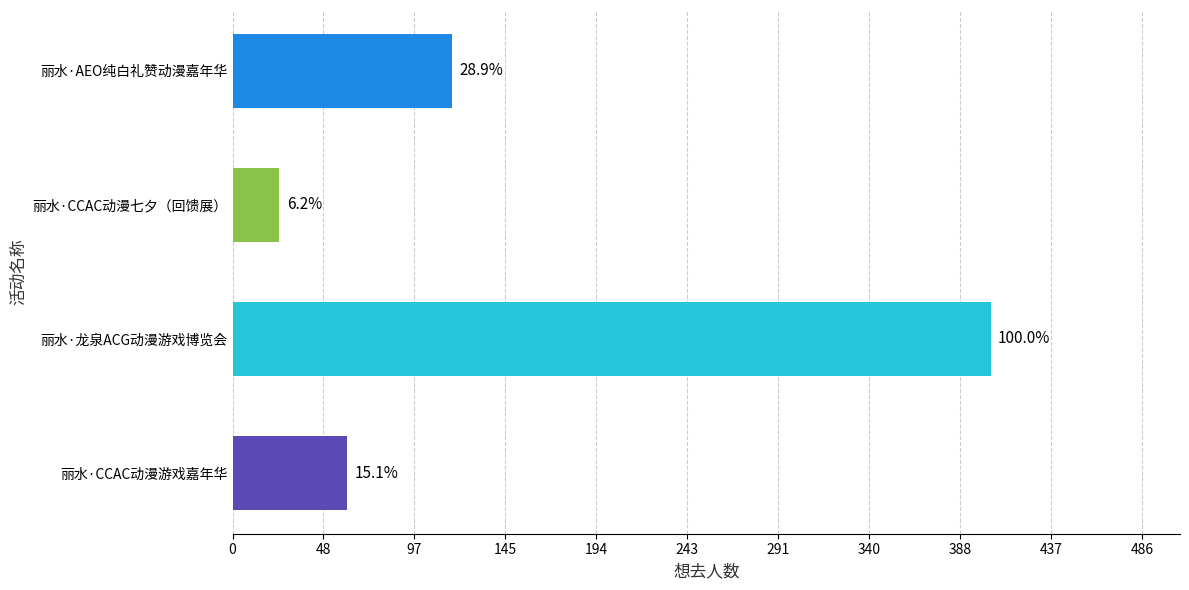

How many bars are there in total?

4